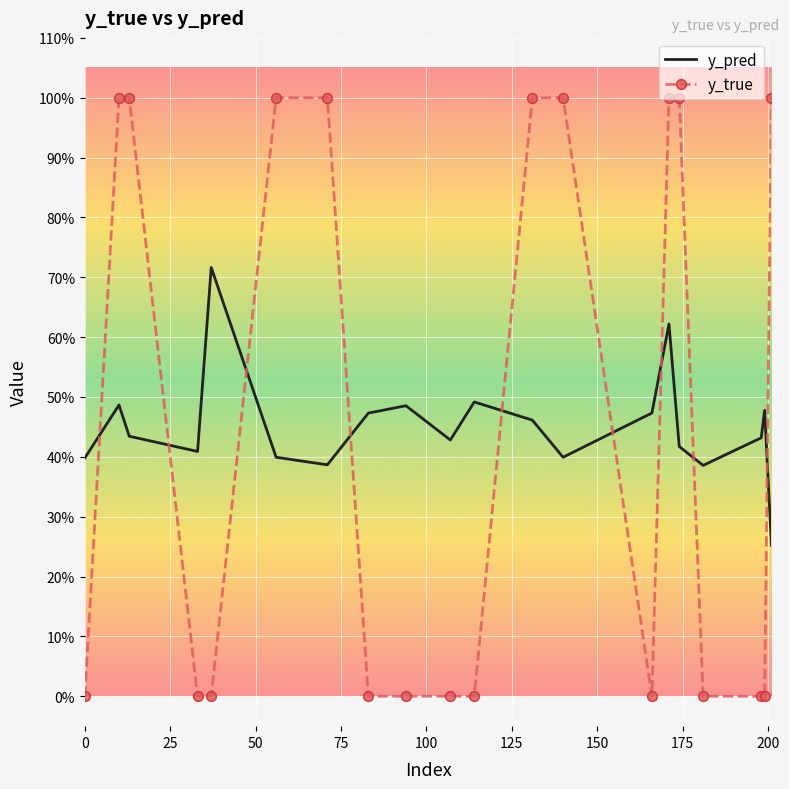

True or false: y_pred has more than 0 interior local peaks.

True